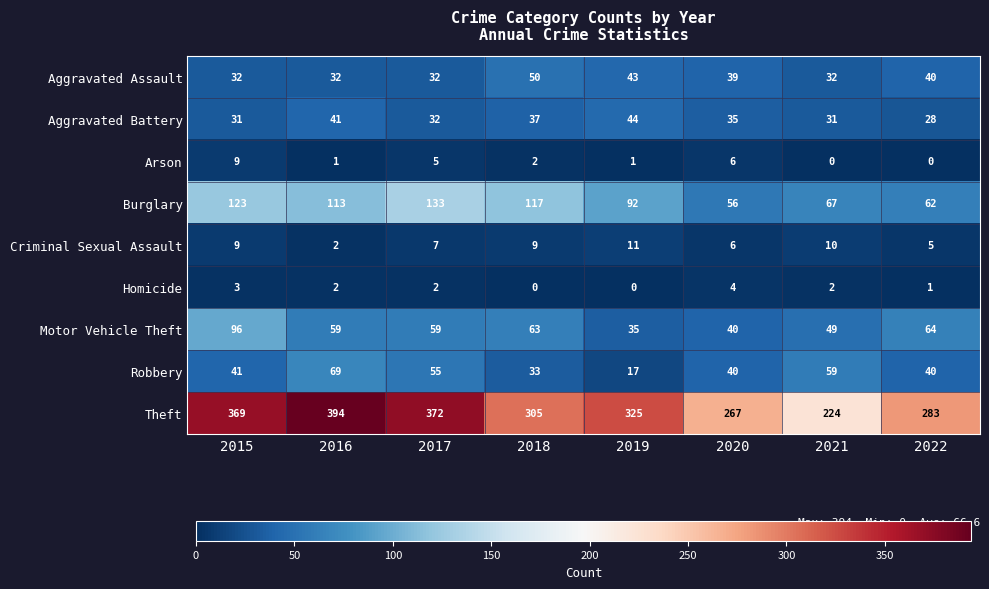

How many data points does each series have?

8